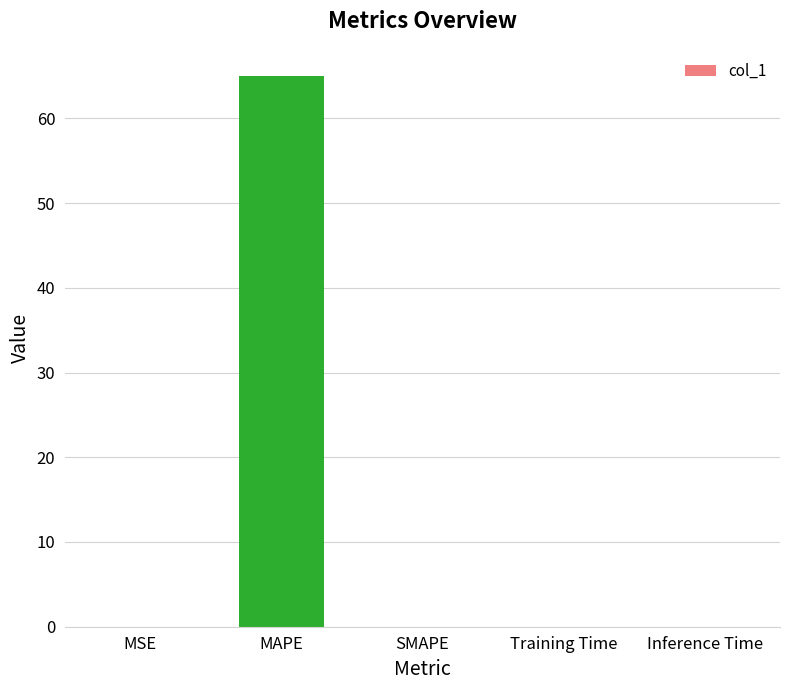

What is the maximum value shown in the chart?

65.0